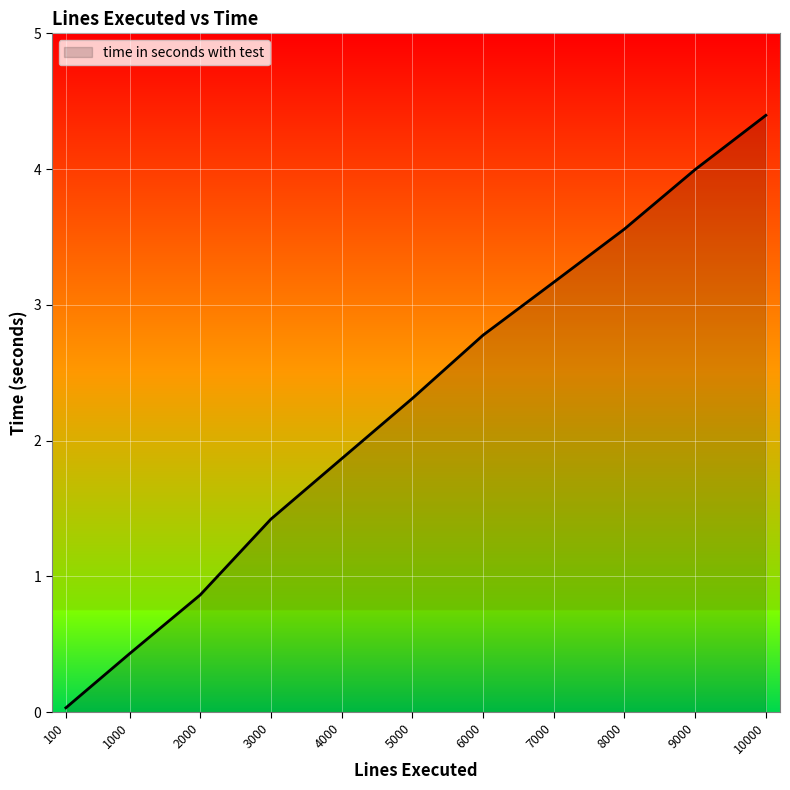

Is it true that the value at 6000 is 2.8?

True